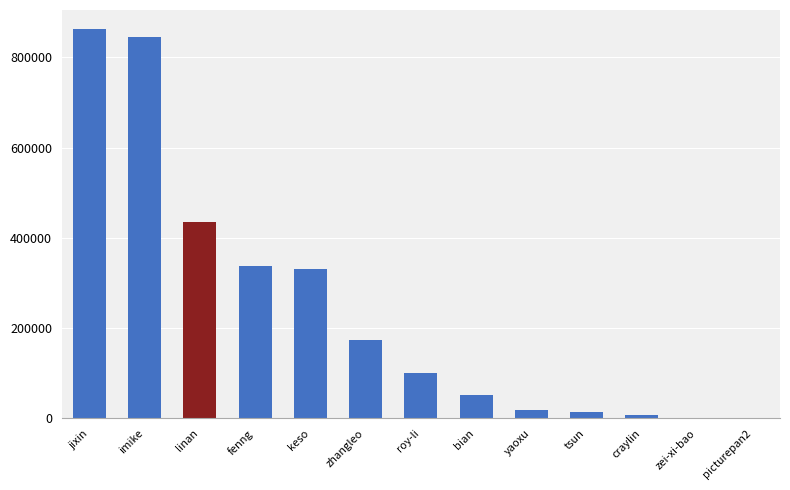

What is the approximate value at tsun?

15198